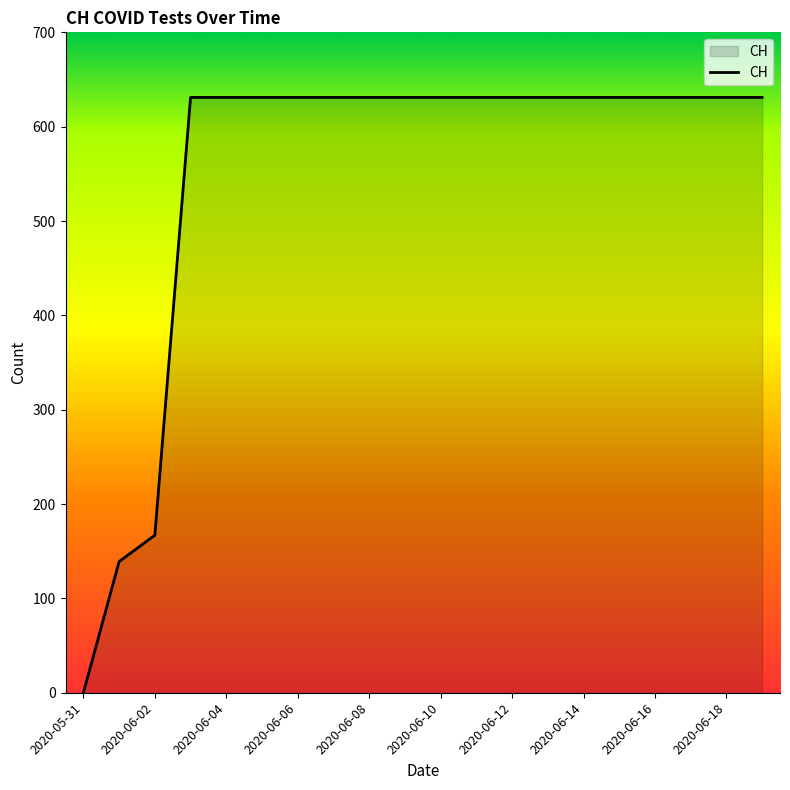

What is the difference between the maximum and minimum values?

631